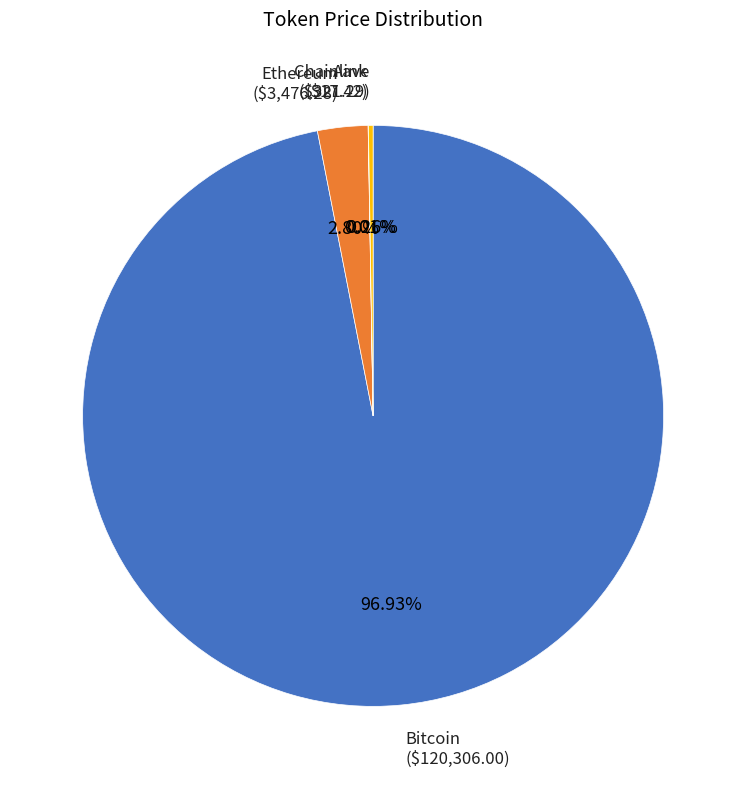

To the nearest percent, what is the difference between the largest and smallest slice percentages?

97%